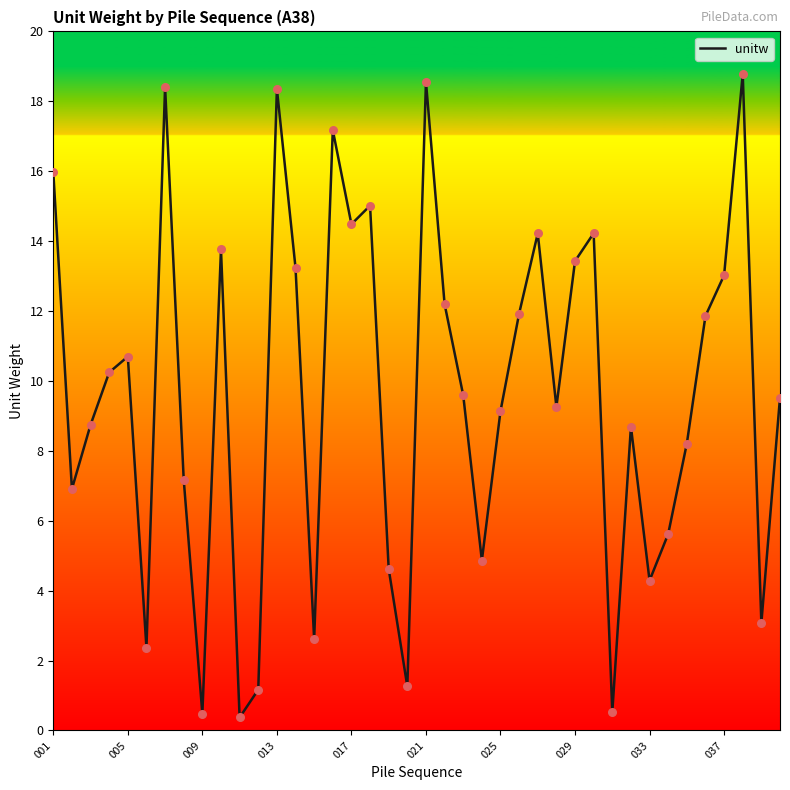

What is the greatest value displayed?

18.8